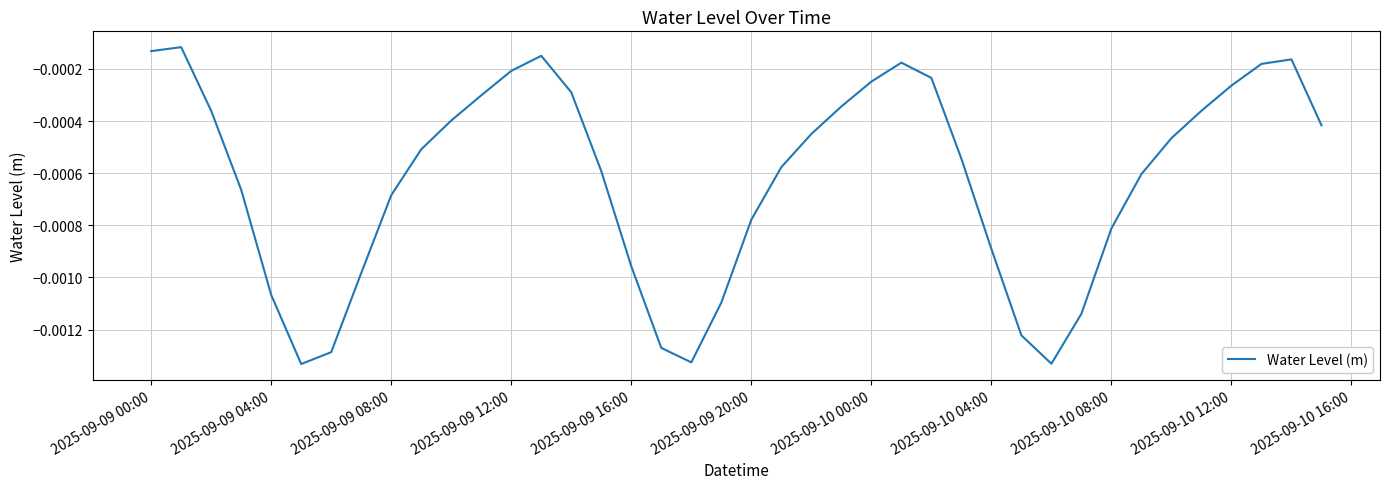

Does the chart have visible grid lines?

Yes